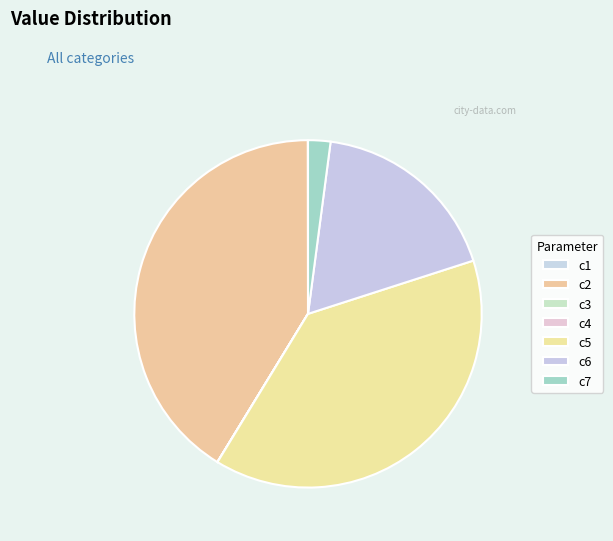

How many segments does this pie chart have?

7